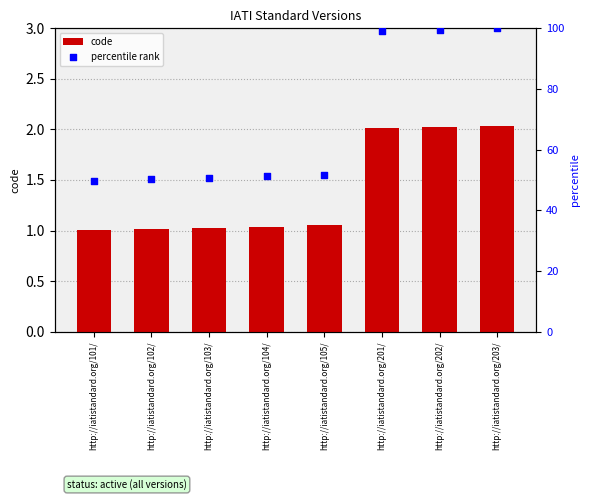

Which series has the largest total across all categories?

percentile rank